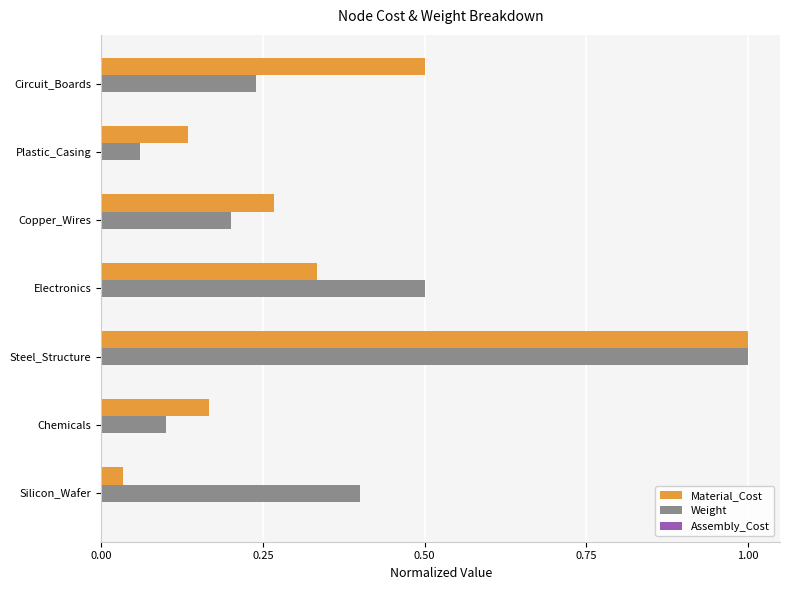

At which label is Weight closest to 0?

Plastic_Casing